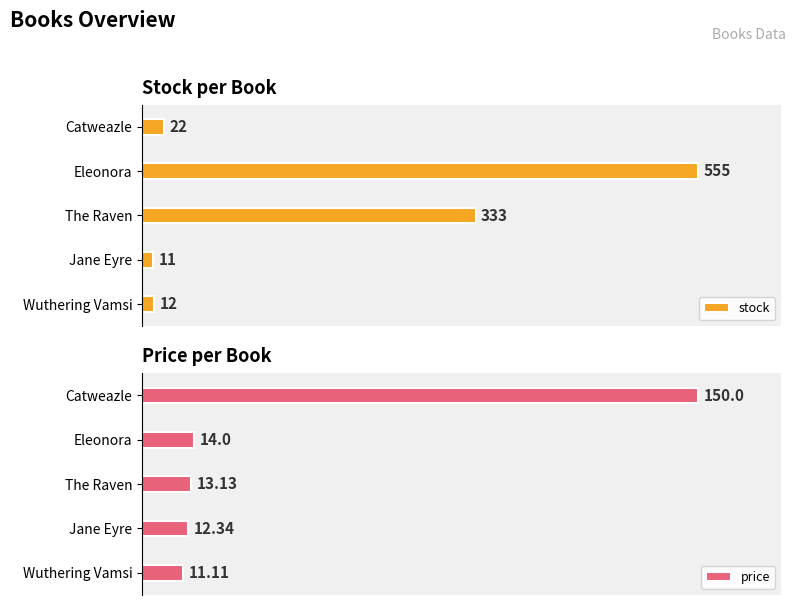

List the labels in order of stock value, smallest first.

Jane Eyre, Wuthering Vamsi, Catweazle, The Raven, Eleonora